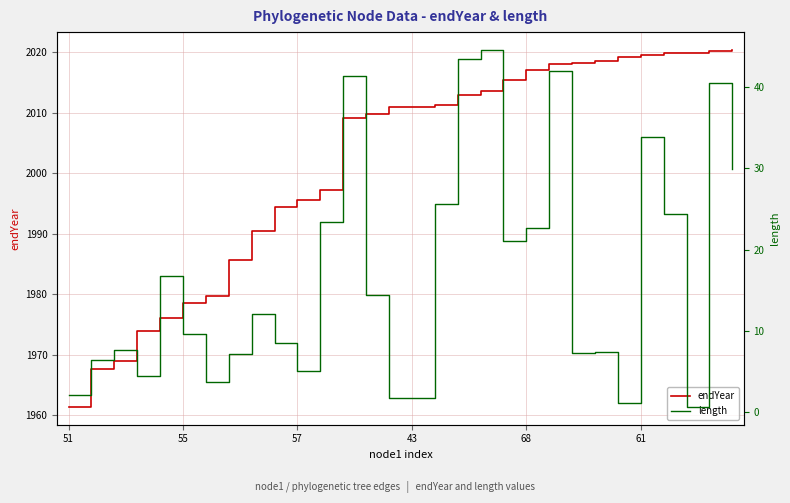

What is the minimum value for endYear?

1961.3